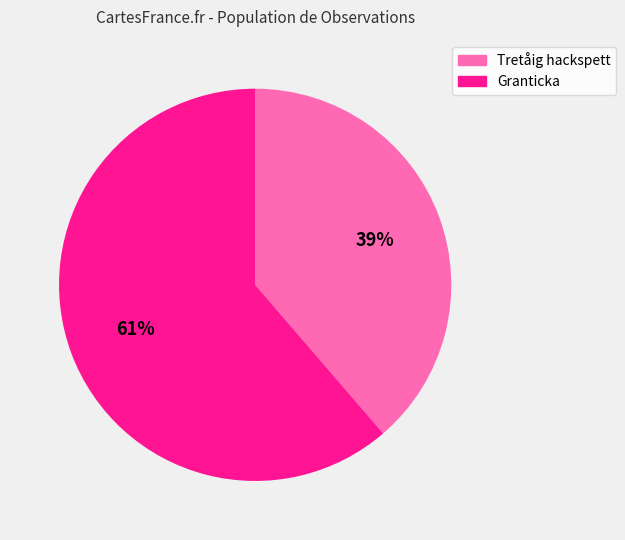

To the nearest percent, what portion does Tretåig hackspett represent?

39%